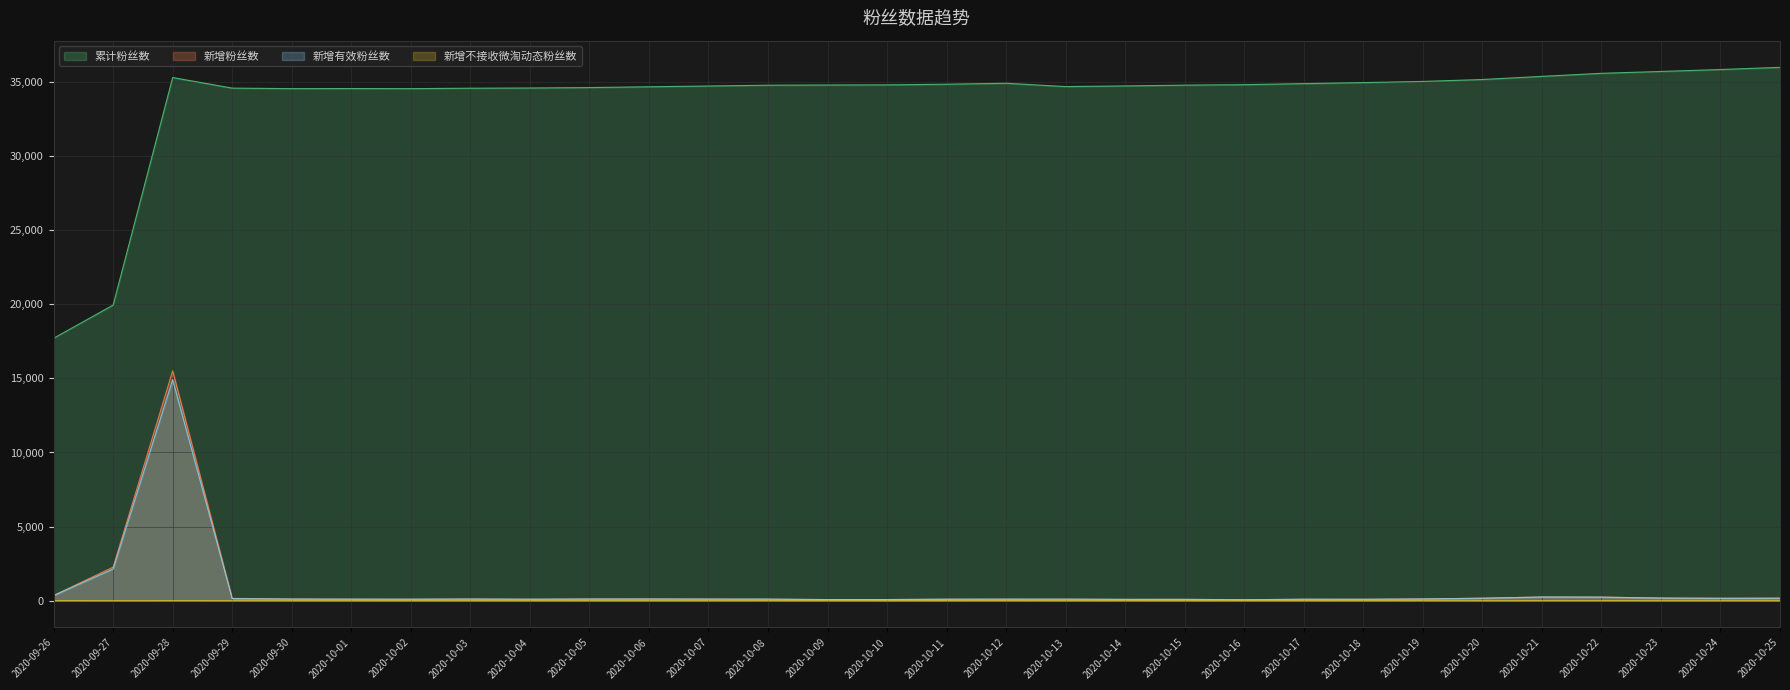

At which category is the sum across all series the highest?

2020-09-28